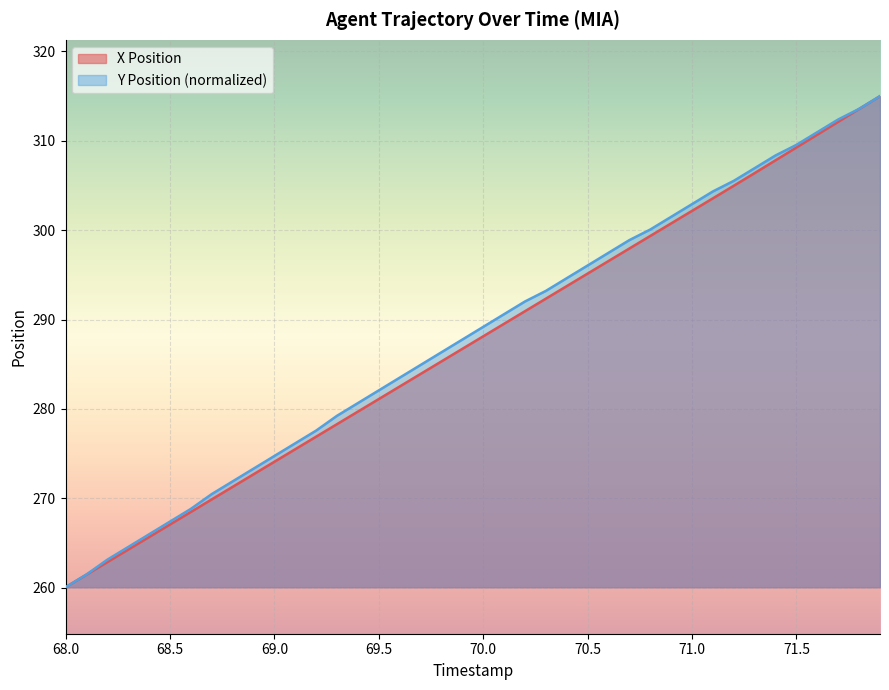

Rank the series by their average value, from highest to lowest.

Y Position (normalized), X Position